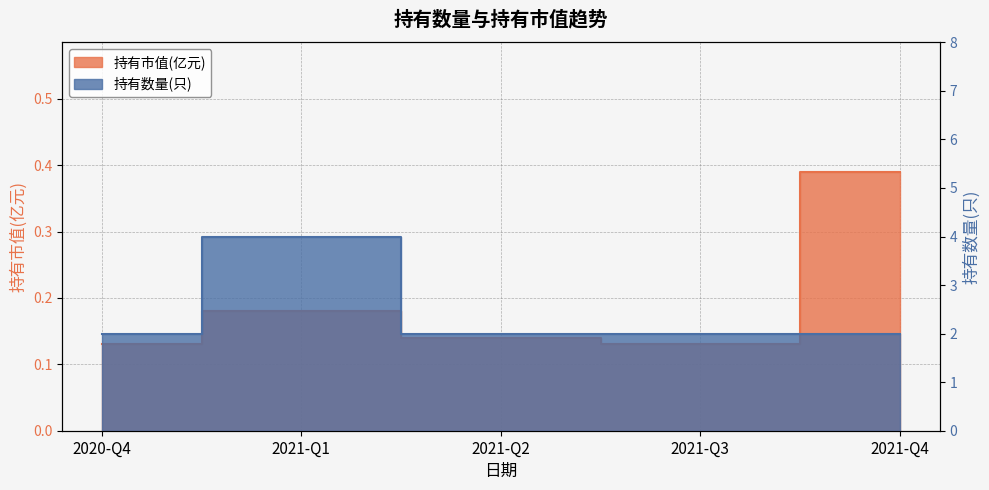

Is it true that 持有数量(只) equals 2.9 at 2021-Q4?

False